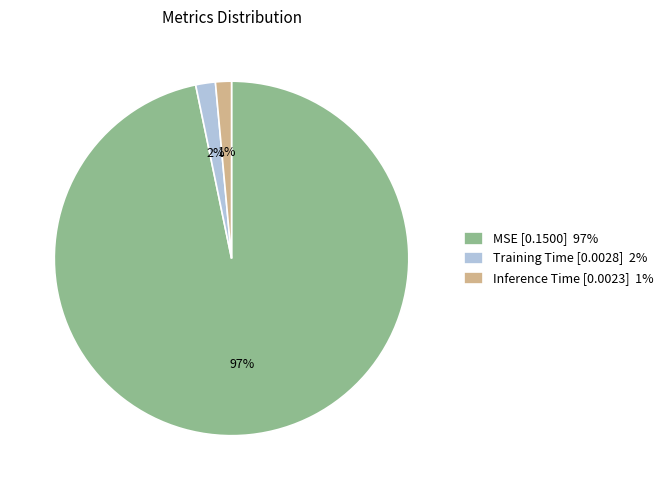

Is the sum of Training Time and MSE greater than half?

Yes